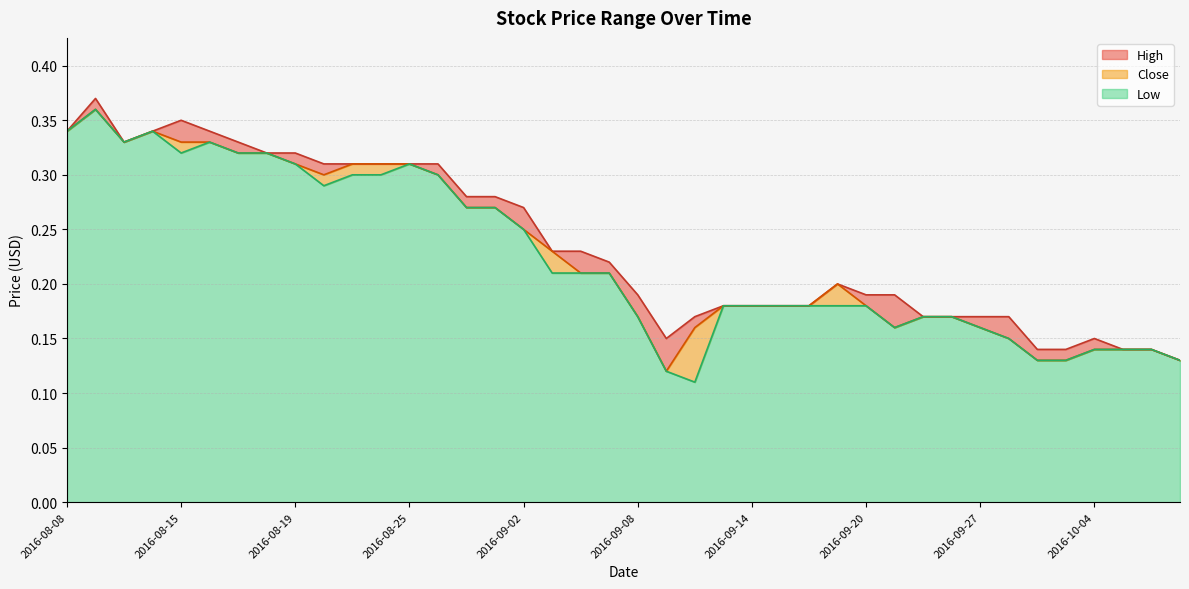

What is the value of the Low point at the 39th from the left?

0.1